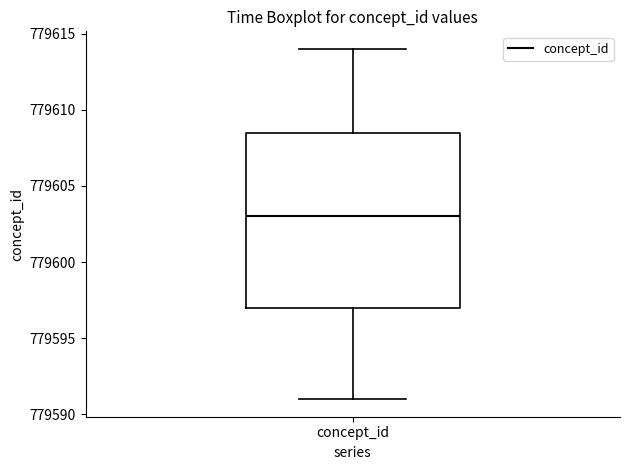

Transcribe this box plot: give where the median line is, the range the box spans, and where the two whiskers end, as read against the y-axis. The values are not printed on the chart, so give them approximately, as read against the axis.

median 779603.0, box 779597.0 to 779608.5, whiskers 779591.0 to 779614.0